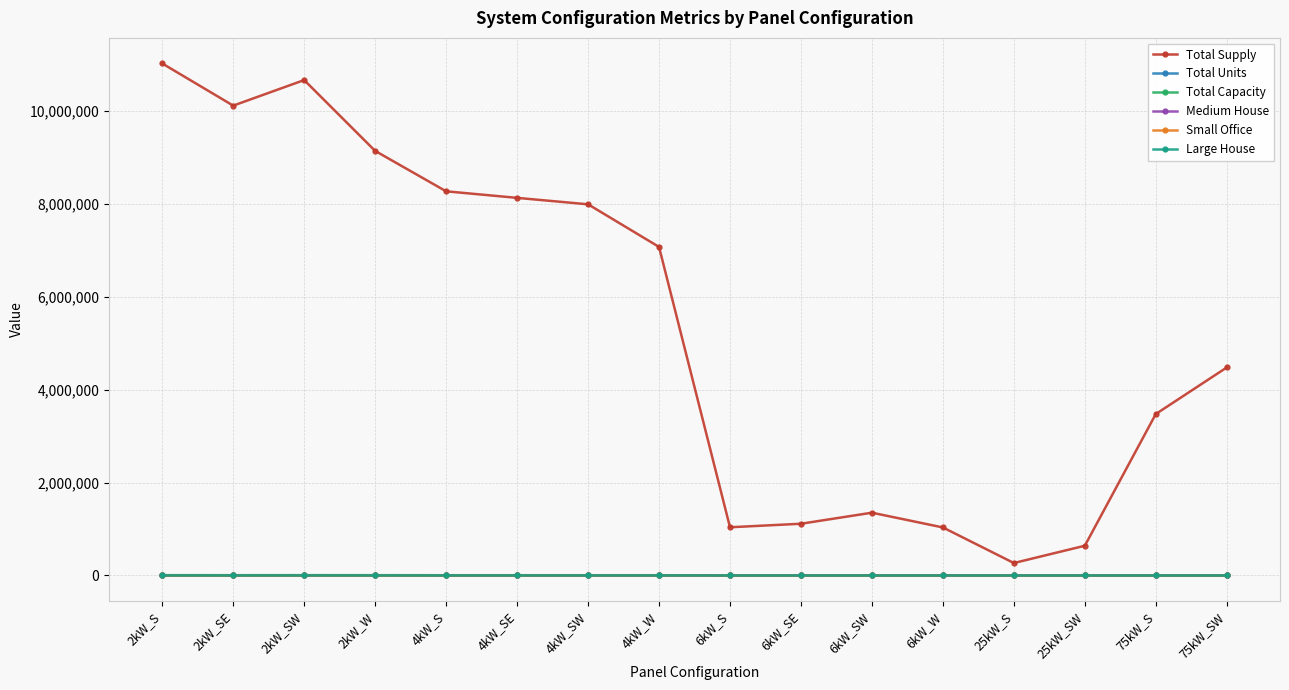

The value of Total Supply at 2kW_SE is 10113229.9. True or false?

True